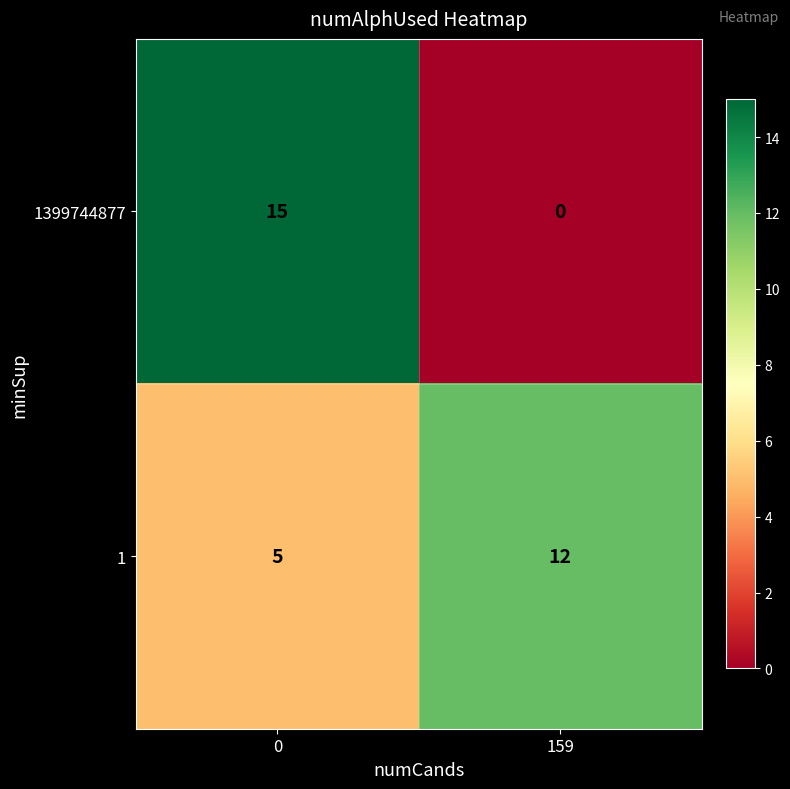

List the labels in order of 1 value, largest first.

159, 0